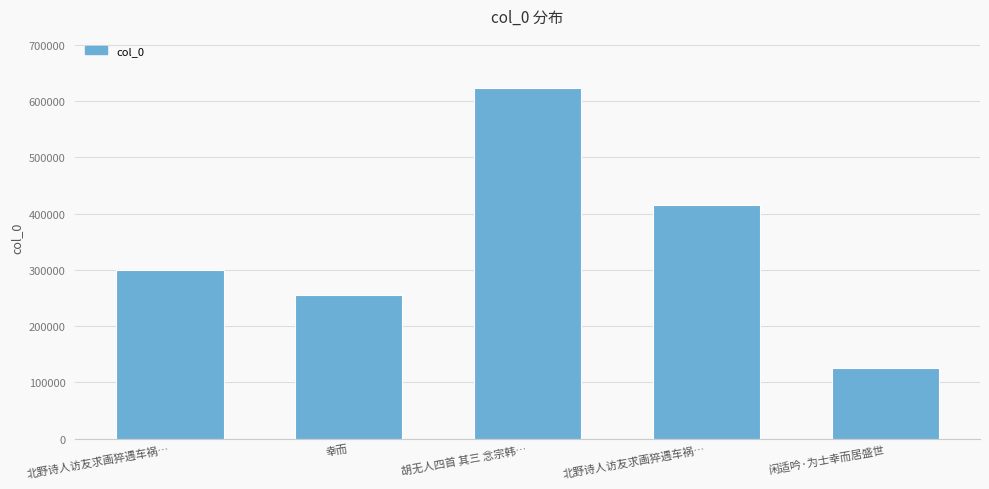

The value at 胡无人四首 其三 念宗韩… is 220627. True or false?

False